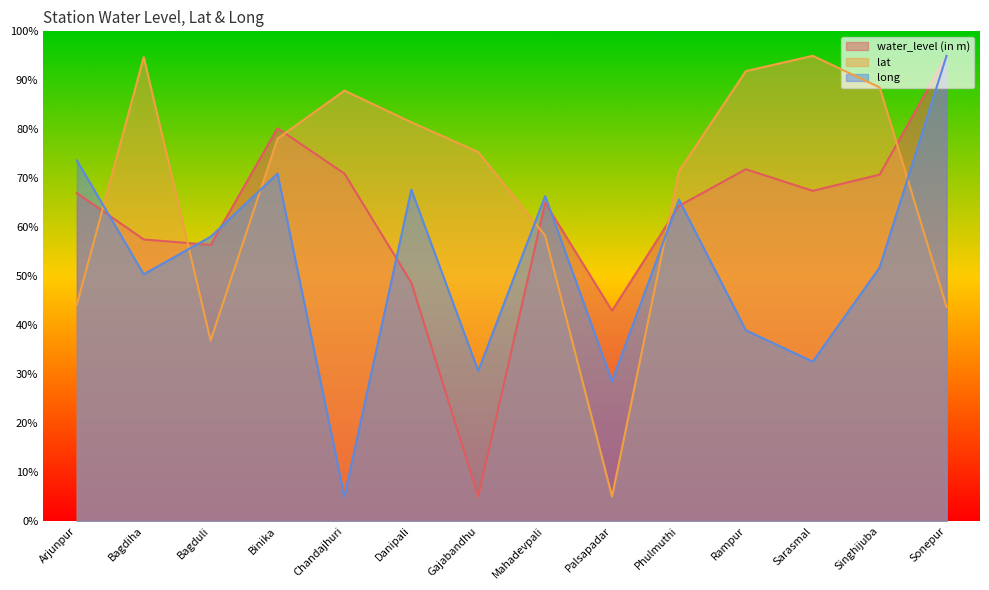

How many data points in long are above 58?

7